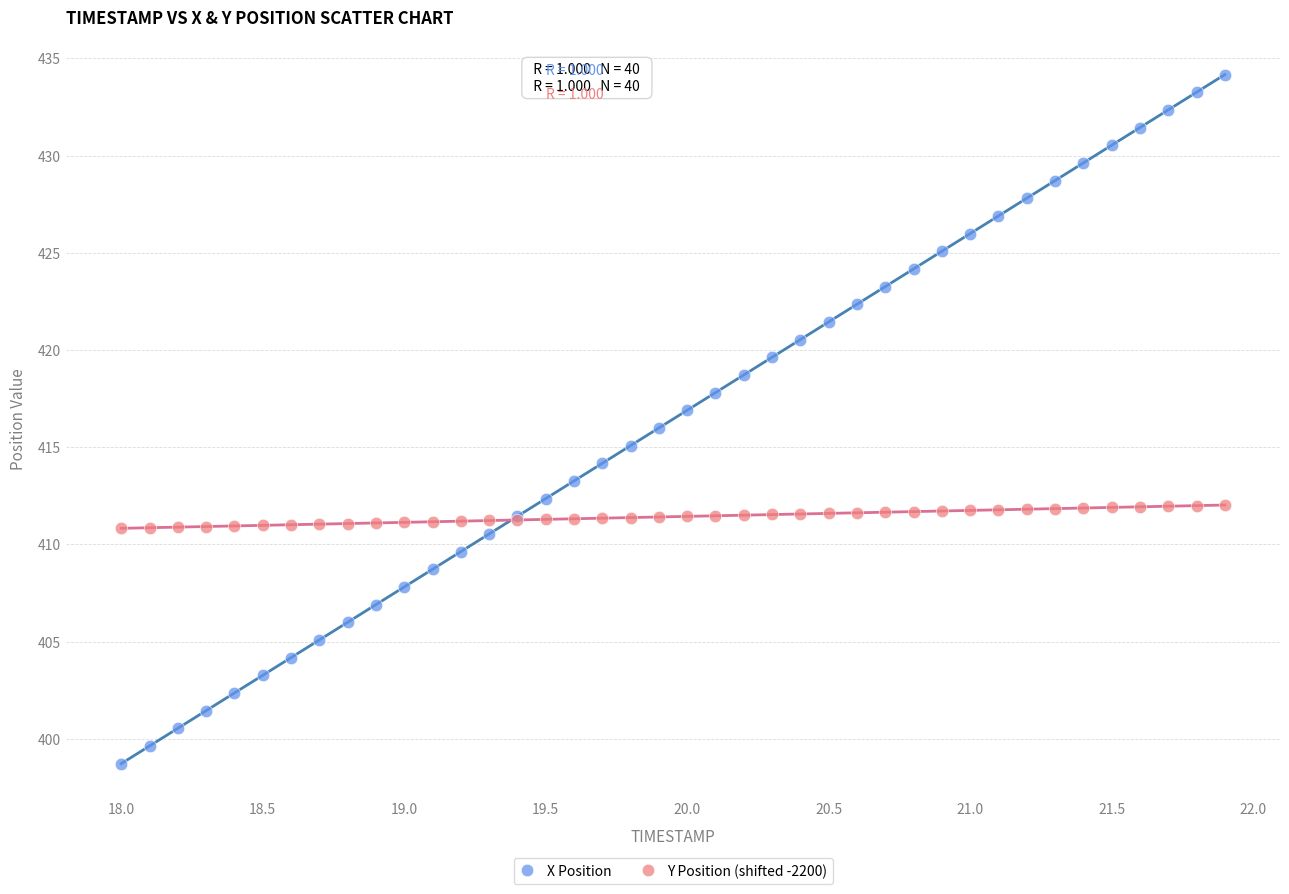

What are all the series names shown in the legend?

X Position, Y Position (shifted -2200)